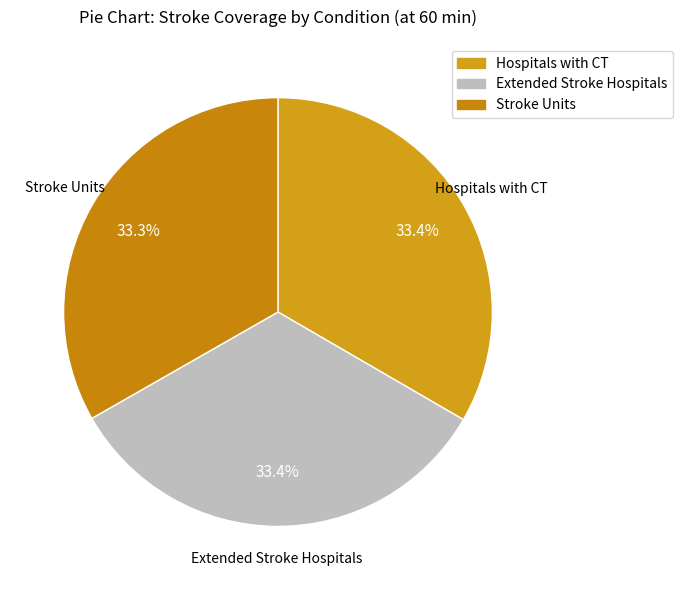

Is it true that Stroke Units is 45% of the pie?

False